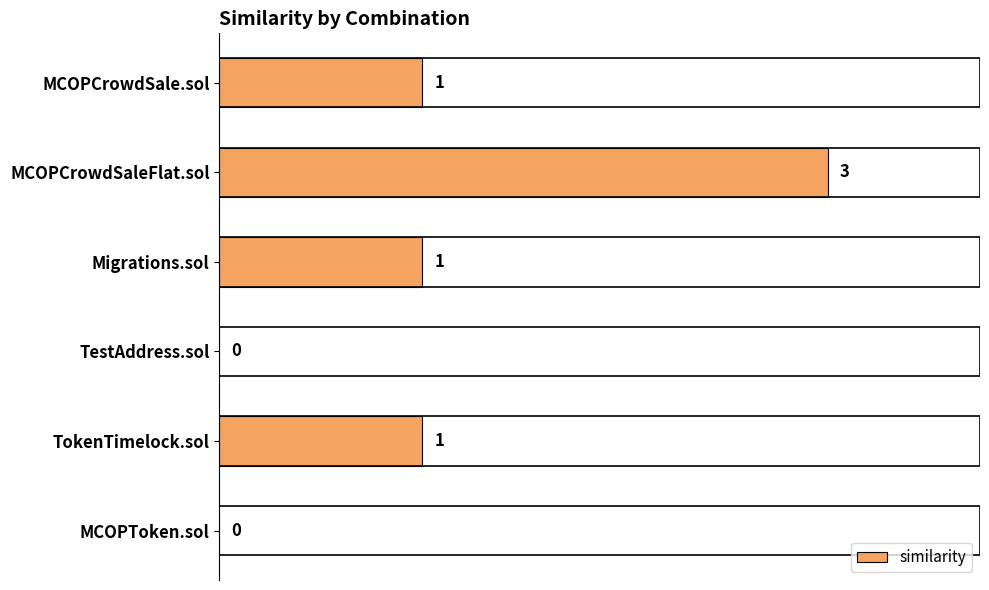

The value at MCOPCrowdSale.sol is 1. True or false?

True